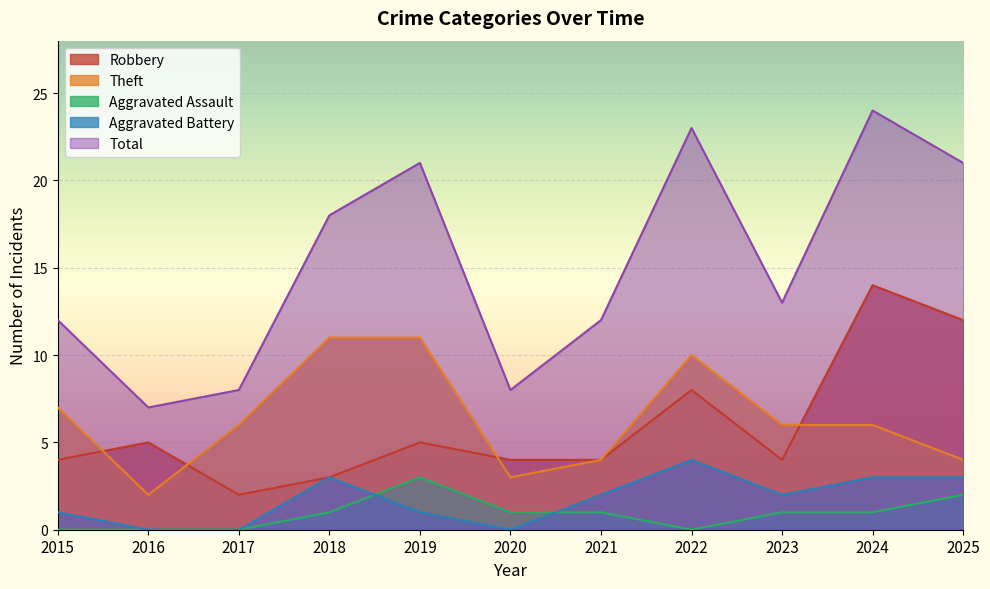

How many lines are shown in the chart?

5